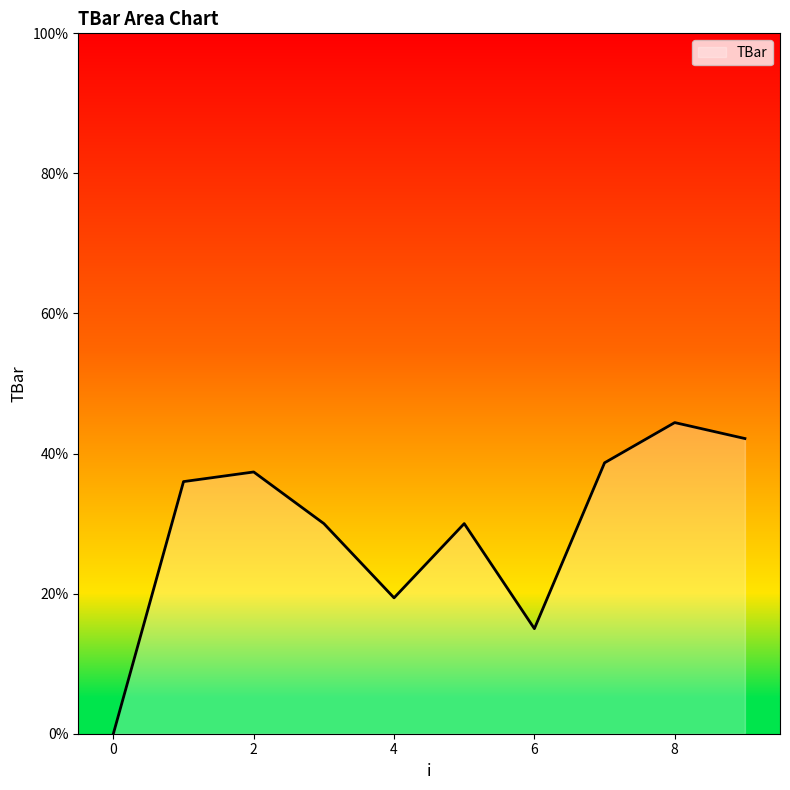

How many interior local valleys (lower than both neighbors) does the data have?

2